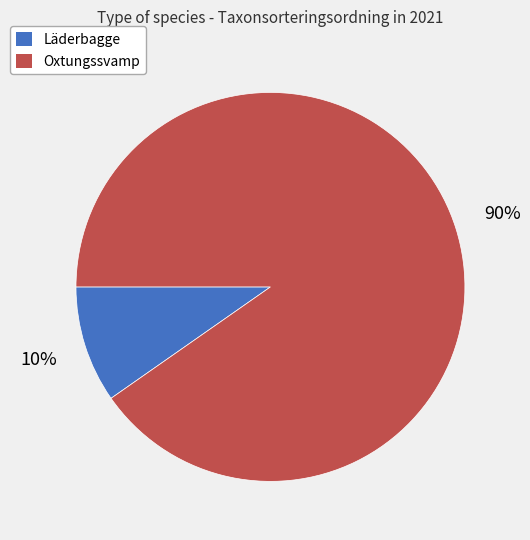

Is it true that Oxtungssvamp is 90% of the pie?

True